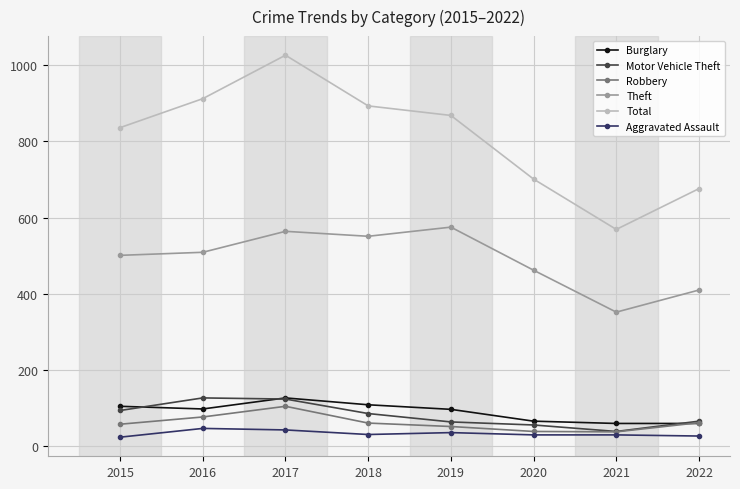

What is the difference between the maximum and minimum values in the Robbery series?

67